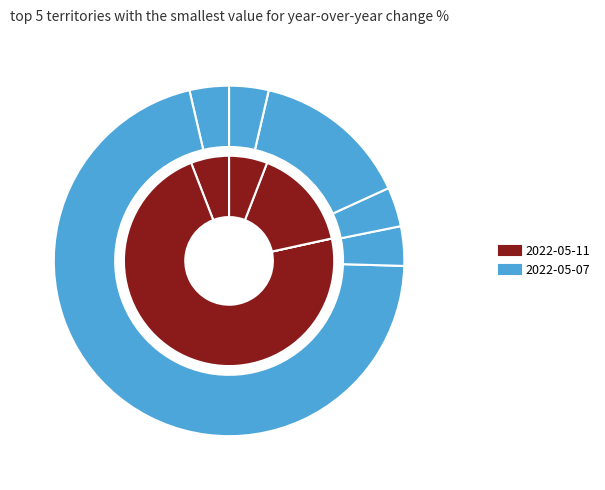

To the nearest percent, what is the difference between the largest and smallest slice percentages?

67%